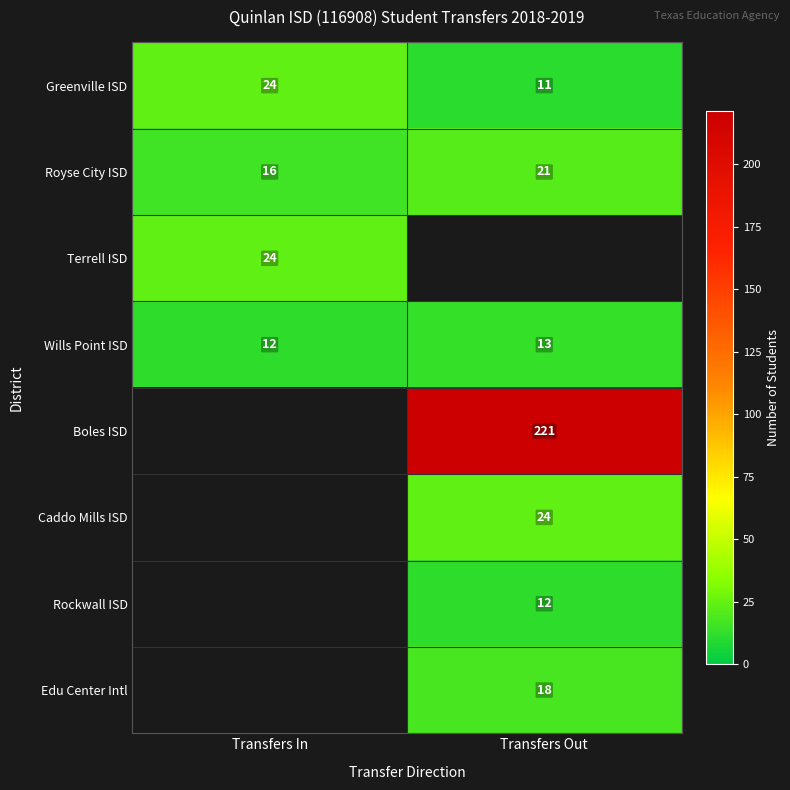

At which category does the chart reach its minimum across all series?

Transfers Out